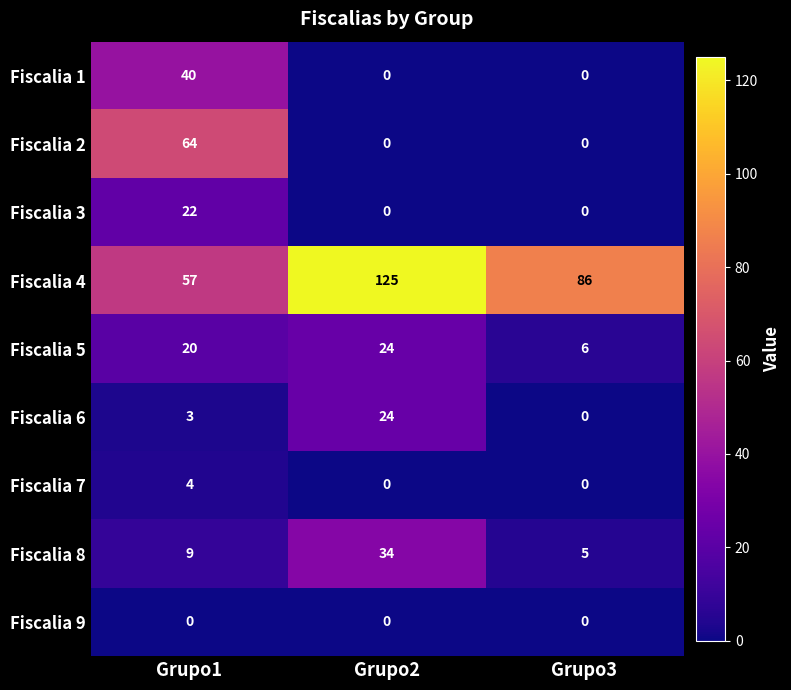

How many Fiscalia 7 values are between 0 and 4?

3